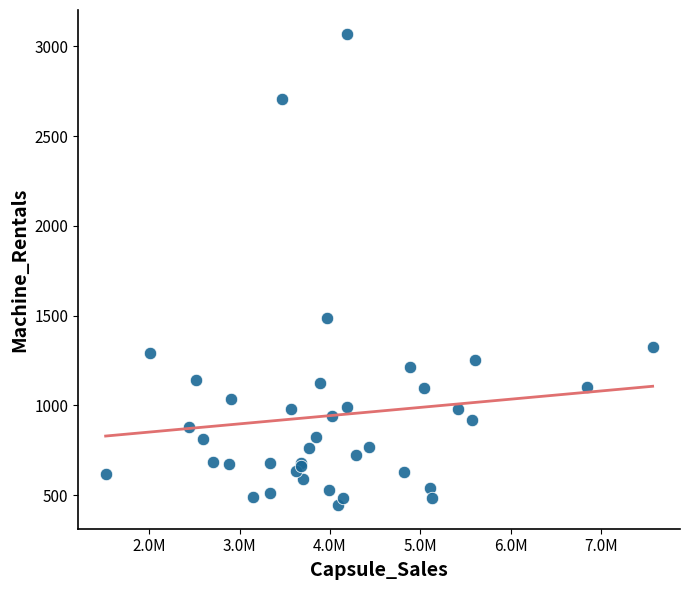

What Y value in the scatter plot is closest to 1757?

1487